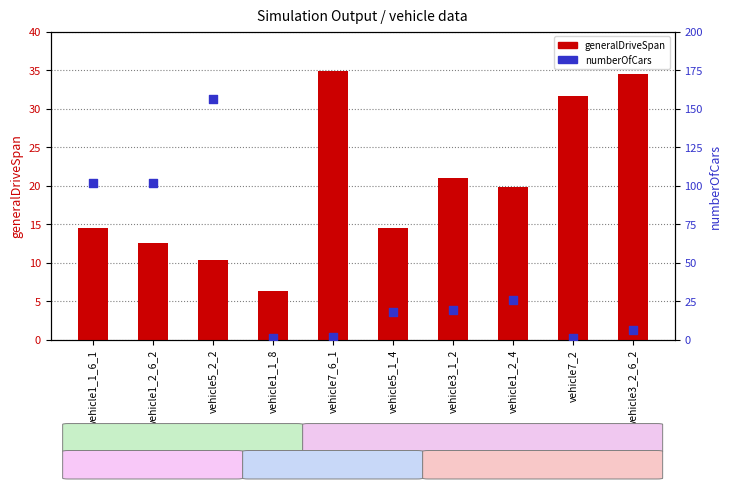

What are all the series names shown in the legend?

generalDriveSpan, numberOfCars